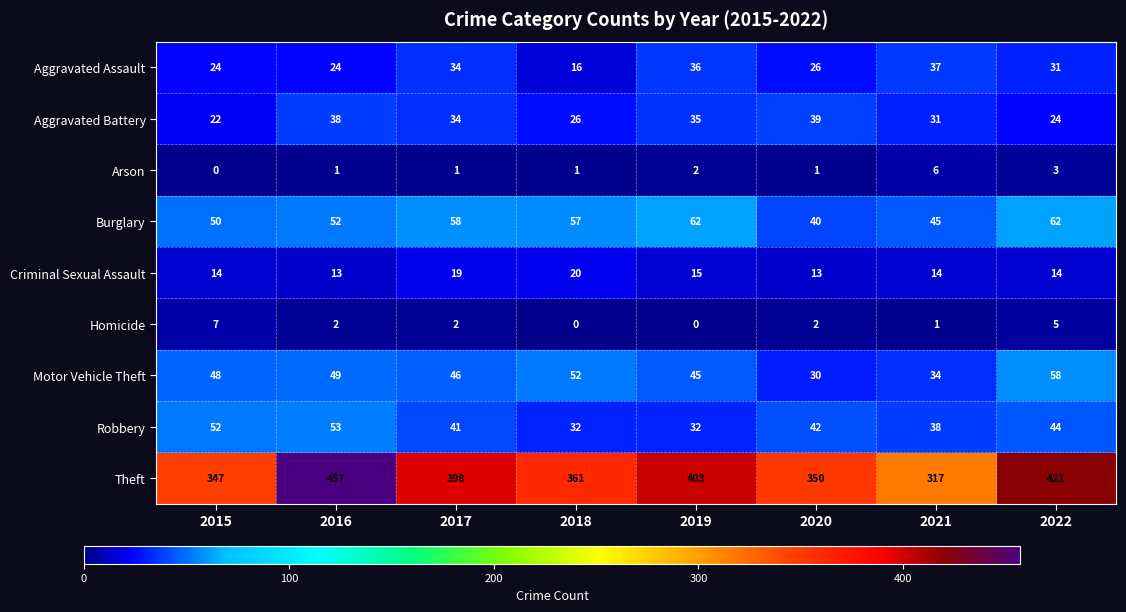

Which series has the largest total across all categories?

Theft